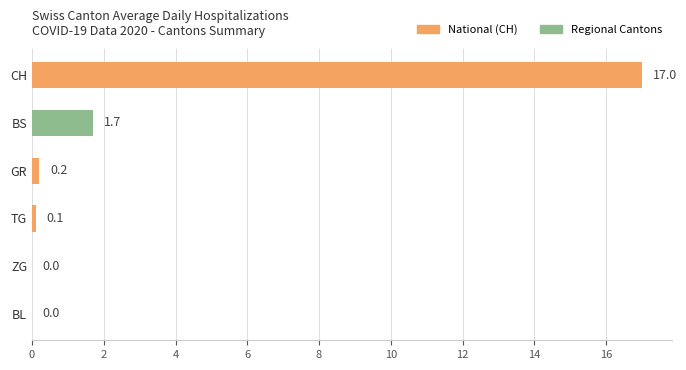

Between ZG and GR, which is larger?

GR